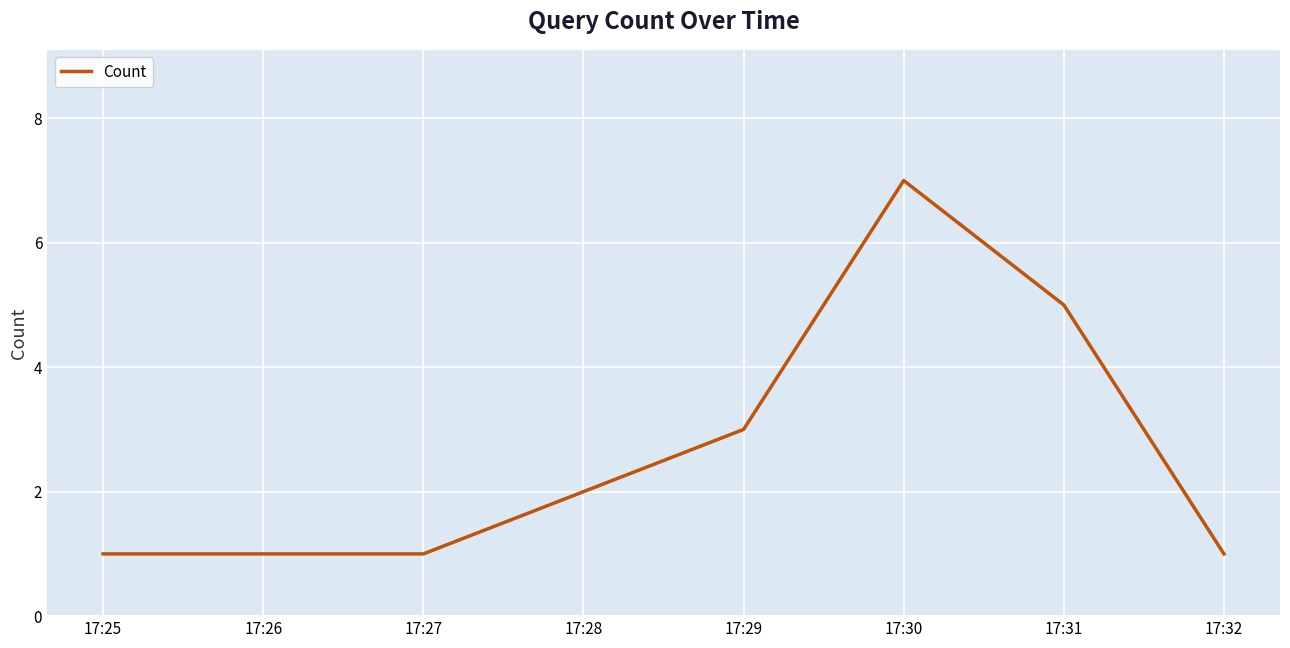

What is the ratio of the value at 17:29 to the value at 17:25?

3.0